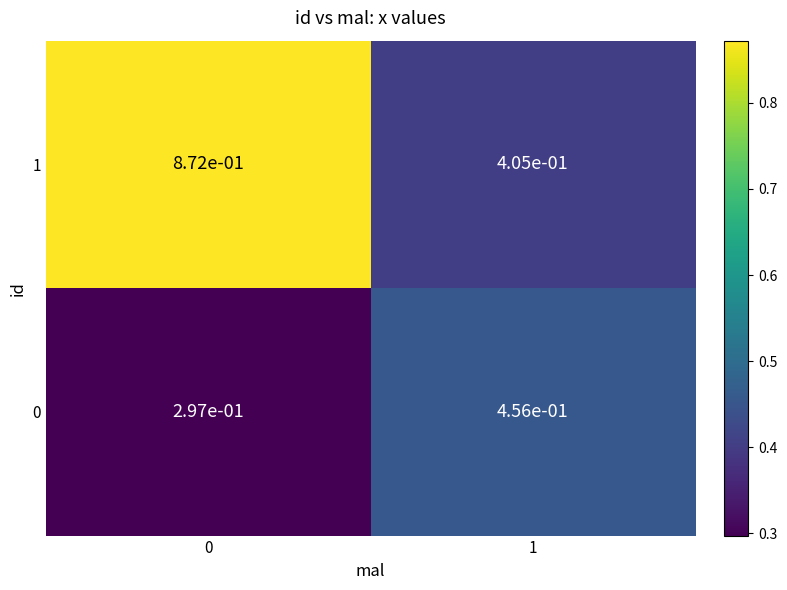

At how many categories does at least one series exceed 0?

2